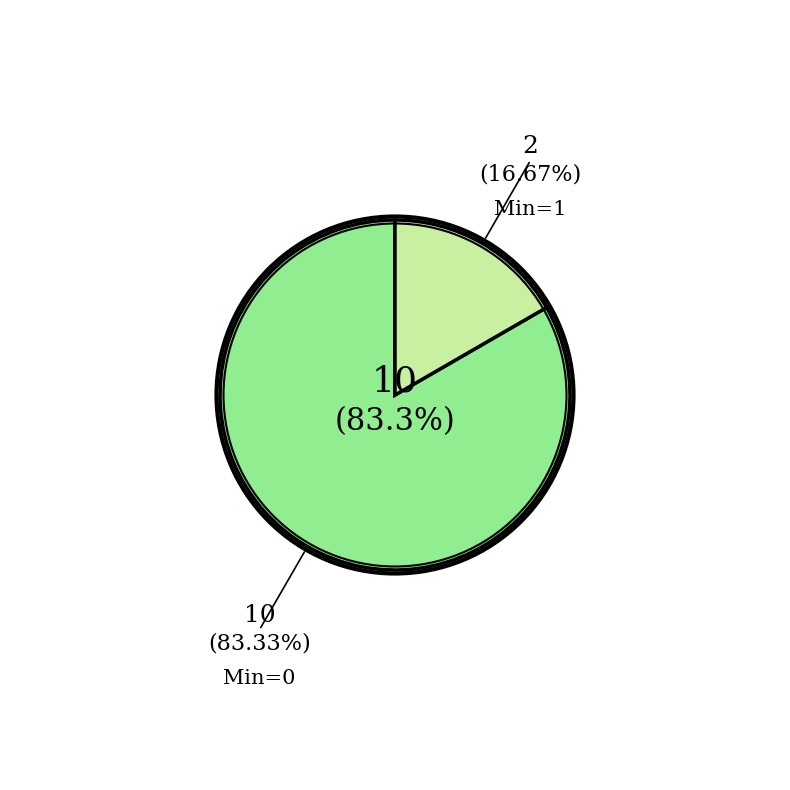

To the nearest percent, what is the average slice percentage?

50%